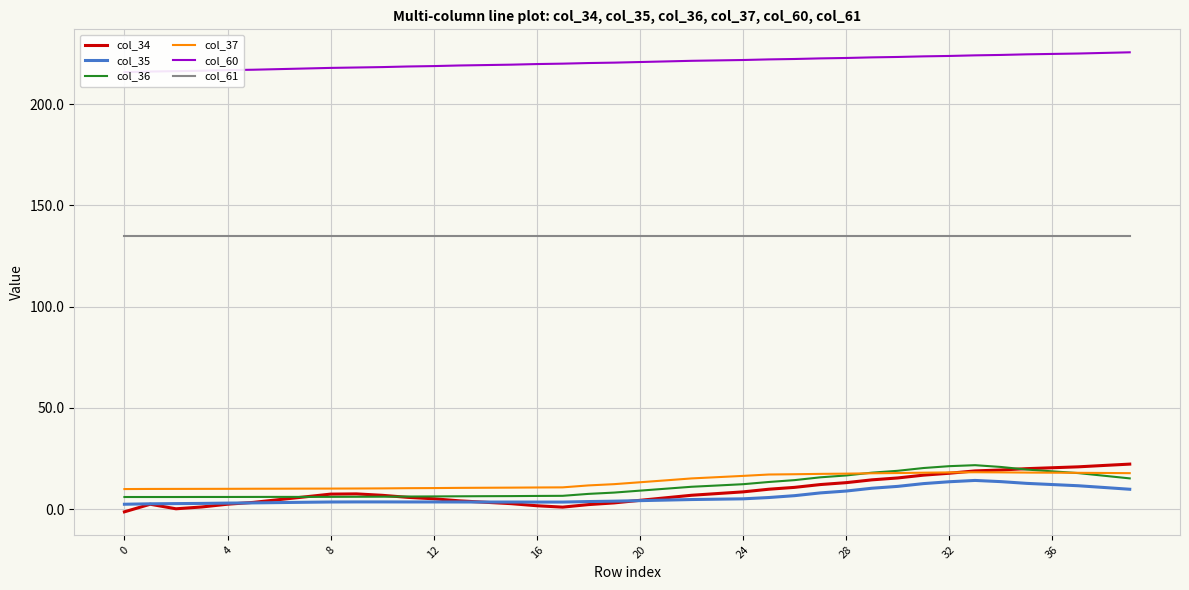

True or false: col_34 and col_61 intersect in this chart.

False